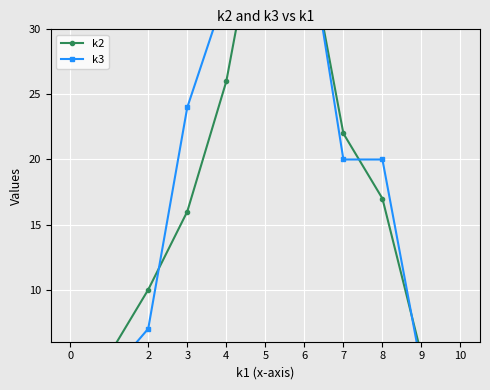

What is the approximate value of k2 at 9?

5